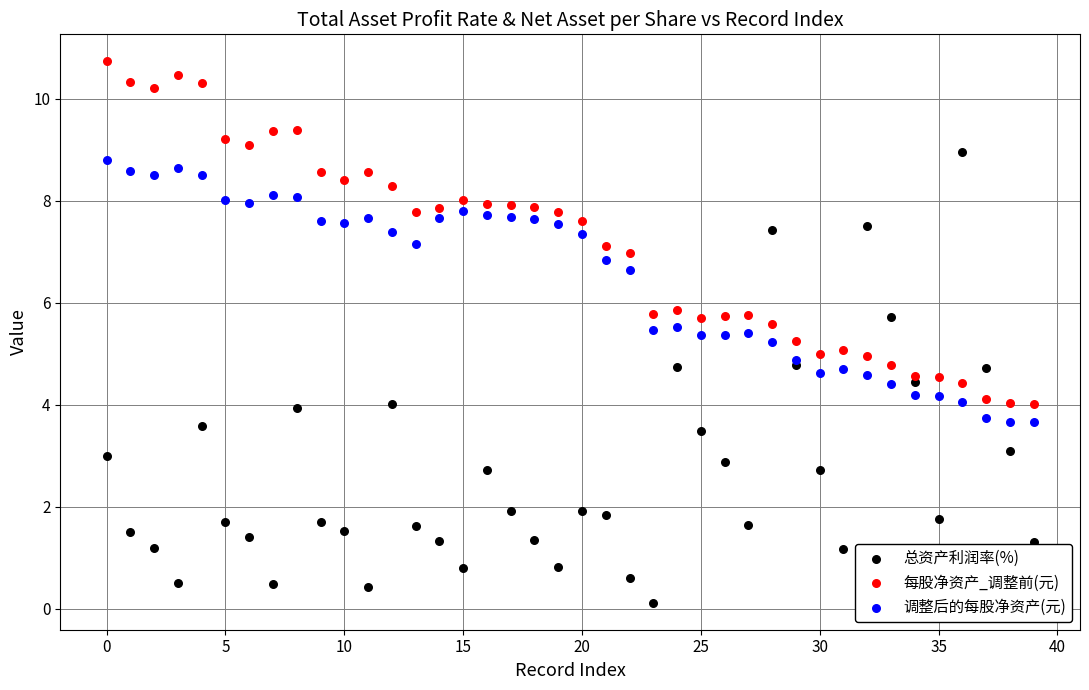

Which series reaches the minimum Y coordinate?

总资产利润率(%)